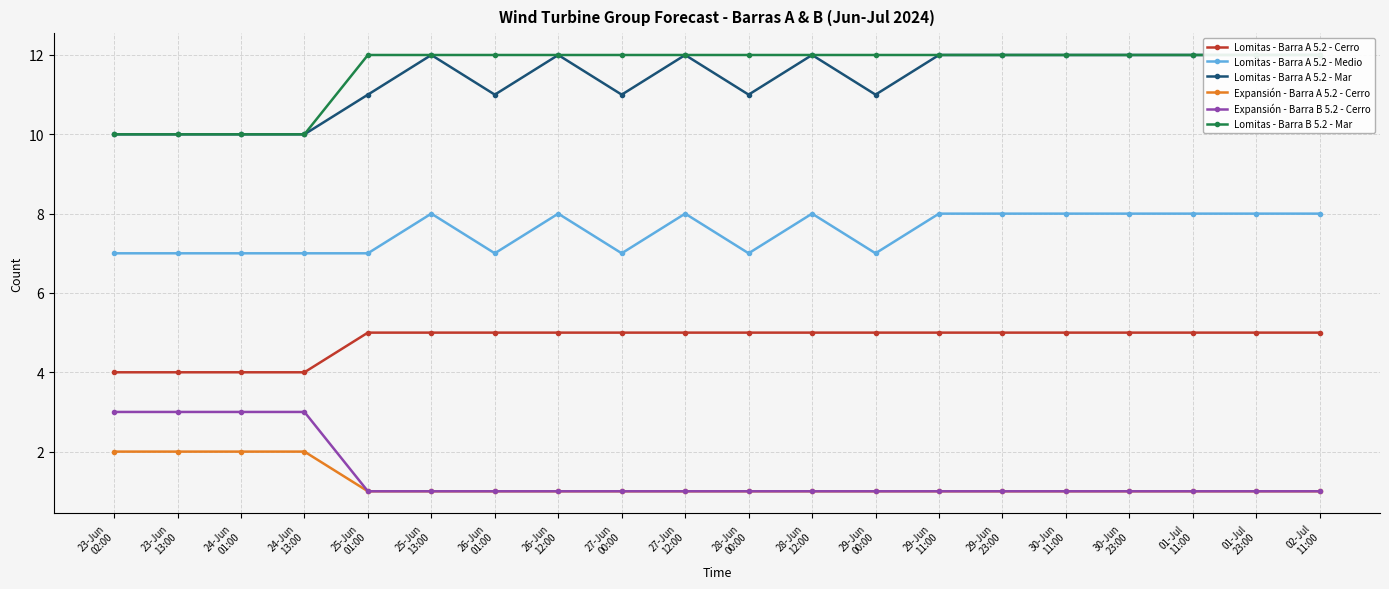

Reading left to right, what are all the values shown in this chart?

Lomitas - Barra A 5.2 - Cerro: 23-Jun
02:00=4	23-Jun
13:00=4	24-Jun
01:00=4	24-Jun
13:00=4	25-Jun
01:00=5	25-Jun
13:00=5	26-Jun
01:00=5	26-Jun
12:00=5	27-Jun
00:00=5	27-Jun
12:00=5	28-Jun
00:00=5	28-Jun
12:00=5	29-Jun
00:00=5	29-Jun
11:00=5	29-Jun
23:00=5	30-Jun
11:00=5	30-Jun
23:00=5	01-Jul
11:00=5	01-Jul
23:00=5	02-Jul
11:00=5
Lomitas - Barra A 5.2 - Medio: 23-Jun
02:00=7	23-Jun
13:00=7	24-Jun
01:00=7	24-Jun
13:00=7	25-Jun
01:00=7	25-Jun
13:00=8	26-Jun
01:00=7	26-Jun
12:00=8	27-Jun
00:00=7	27-Jun
12:00=8	28-Jun
00:00=7	28-Jun
12:00=8	29-Jun
00:00=7	29-Jun
11:00=8	29-Jun
23:00=8	30-Jun
11:00=8	30-Jun
23:00=8	01-Jul
11:00=8	01-Jul
23:00=8	02-Jul
11:00=8
Lomitas - Barra A 5.2 - Mar: 23-Jun
02:00=10	23-Jun
13:00=10	24-Jun
01:00=10	24-Jun
13:00=10	25-Jun
01:00=11	25-Jun
13:00=12	26-Jun
01:00=11	26-Jun
12:00=12	27-Jun
00:00=11	27-Jun
12:00=12	28-Jun
00:00=11	28-Jun
12:00=12	29-Jun
00:00=11	29-Jun
11:00=12	29-Jun
23:00=12	30-Jun
11:00=12	30-Jun
23:00=12	01-Jul
11:00=12	01-Jul
23:00=12	02-Jul
11:00=12
Expansión - Barra A 5.2 - Cerro: 23-Jun
02:00=2	23-Jun
13:00=2	24-Jun
01:00=2	24-Jun
13:00=2	25-Jun
01:00=1	25-Jun
13:00=1	26-Jun
01:00=1	26-Jun
12:00=1	27-Jun
00:00=1	27-Jun
12:00=1	28-Jun
00:00=1	28-Jun
12:00=1	29-Jun
00:00=1	29-Jun
11:00=1	29-Jun
23:00=1	30-Jun
11:00=1	30-Jun
23:00=1	01-Jul
11:00=1	01-Jul
23:00=1	02-Jul
11:00=1
Expansión - Barra B 5.2 - Cerro: 23-Jun
02:00=3	23-Jun
13:00=3	24-Jun
01:00=3	24-Jun
13:00=3	25-Jun
01:00=1	25-Jun
13:00=1	26-Jun
01:00=1	26-Jun
12:00=1	27-Jun
00:00=1	27-Jun
12:00=1	28-Jun
00:00=1	28-Jun
12:00=1	29-Jun
00:00=1	29-Jun
11:00=1	29-Jun
23:00=1	30-Jun
11:00=1	30-Jun
23:00=1	01-Jul
11:00=1	01-Jul
23:00=1	02-Jul
11:00=1
Lomitas - Barra B 5.2 - Mar: 23-Jun
02:00=10	23-Jun
13:00=10	24-Jun
01:00=10	24-Jun
13:00=10	25-Jun
01:00=12	25-Jun
13:00=12	26-Jun
01:00=12	26-Jun
12:00=12	27-Jun
00:00=12	27-Jun
12:00=12	28-Jun
00:00=12	28-Jun
12:00=12	29-Jun
00:00=12	29-Jun
11:00=12	29-Jun
23:00=12	30-Jun
11:00=12	30-Jun
23:00=12	01-Jul
11:00=12	01-Jul
23:00=12	02-Jul
11:00=12